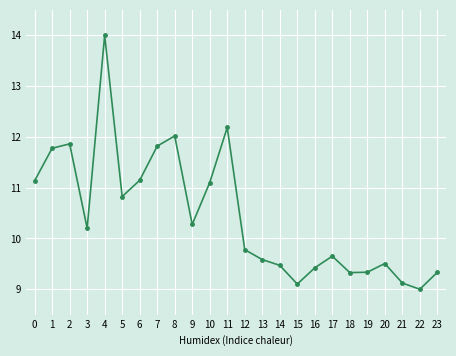

Reading right to left, list all the values displayed in this chart.

23=9.3	22=9.0	21=9.1	20=9.5	19=9.3	18=9.3	17=9.7	16=9.4	15=9.1	14=9.5	13=9.6	12=9.8	11=12.2	10=11.1	9=10.3	8=12.0	7=11.8	6=11.1	5=10.8	4=14.0	3=10.2	2=11.9	1=11.8	0=11.1